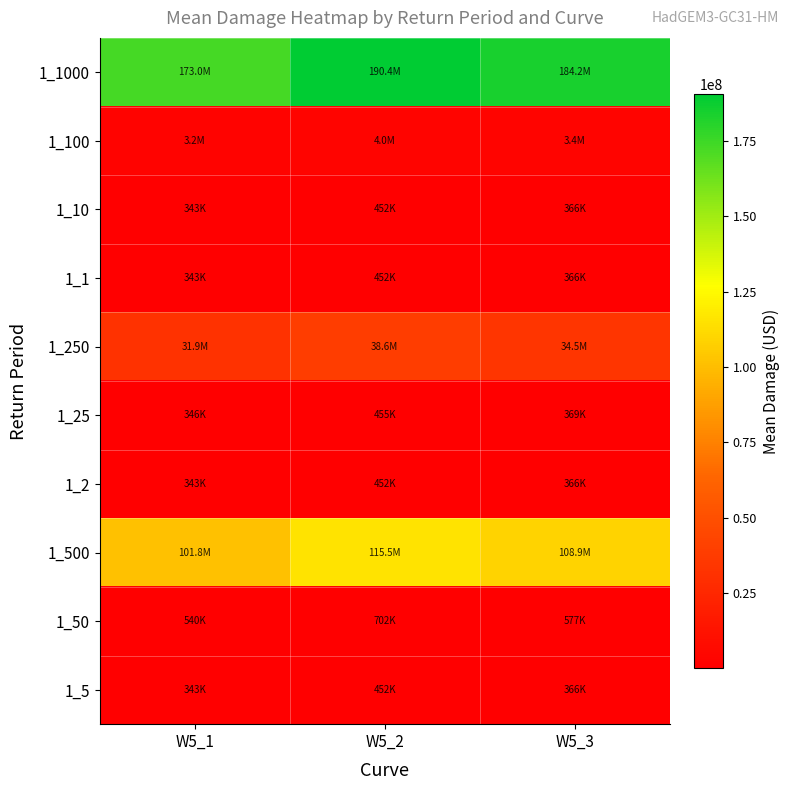

List the series in order of their peak value, lowest first.

1_10, 1_1, 1_2, 1_5, 1_25, 1_50, 1_100, 1_250, 1_500, 1_1000